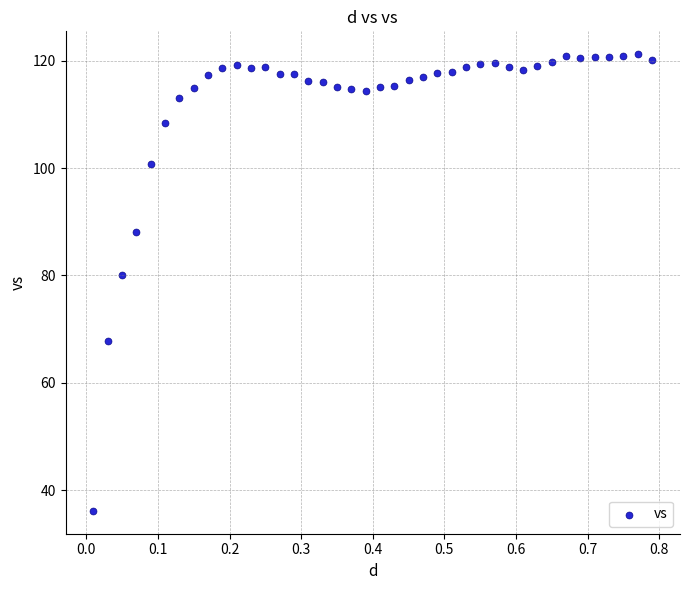

What Y value in the scatter plot is closest to 78?

80.0